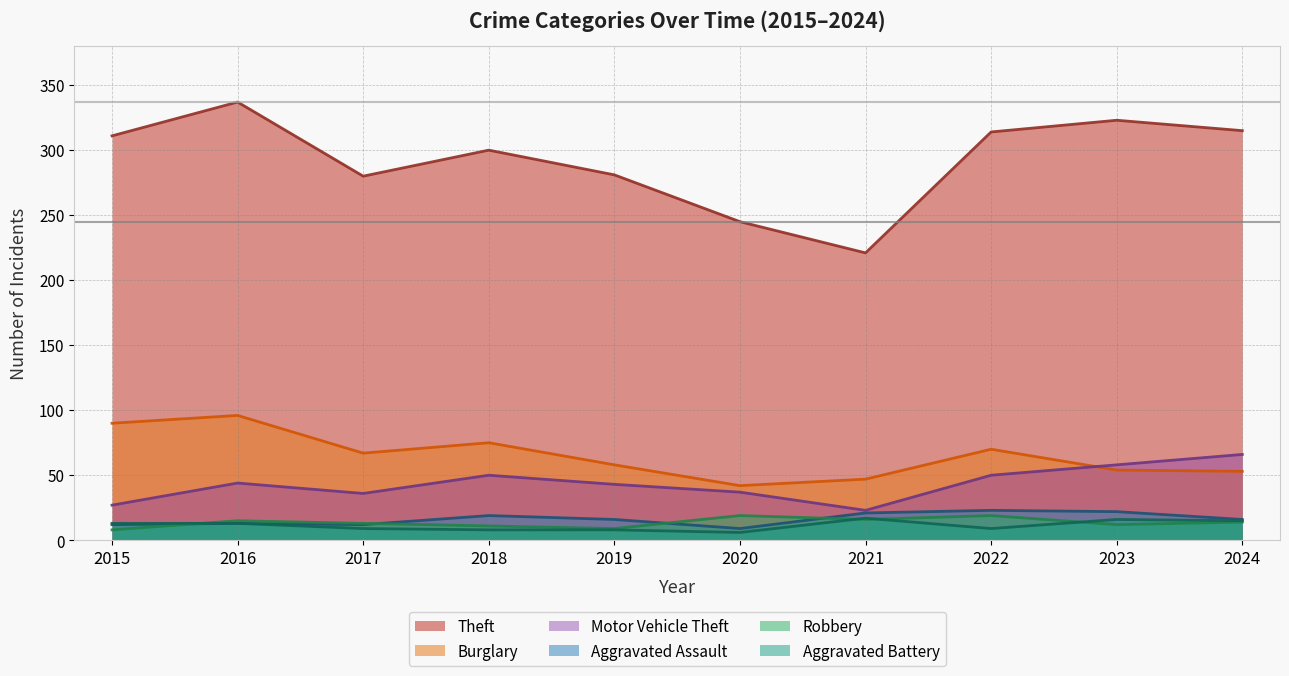

What is the difference between the maximum and minimum values in the Robbery series?

11